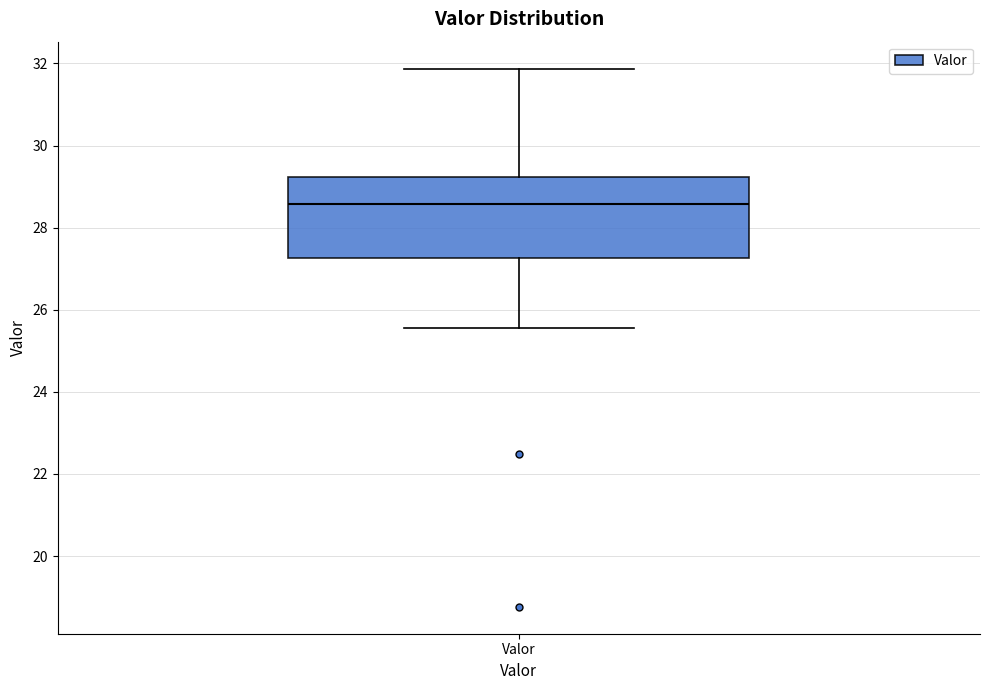

Transcribe this box plot: give where the median line is, the range the box spans, and where the two whiskers end, as read against the y-axis. The values are not printed on the chart, so give them approximately, as read against the axis.

median 28.6, box 27.2 to 29.2, whiskers 25.6 to 31.8